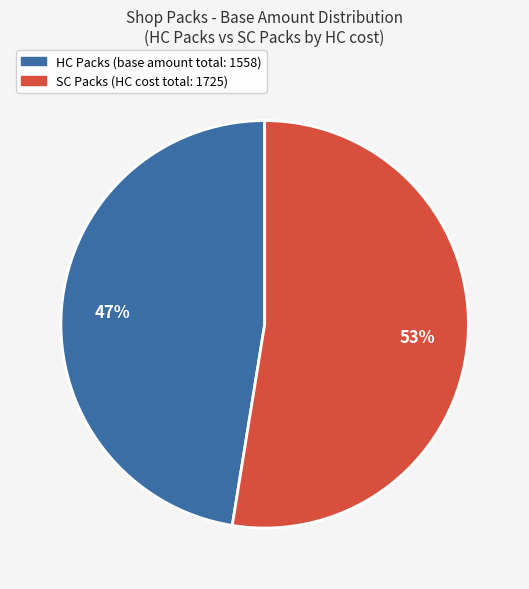

Is there any slice that represents more than half of the pie?

Yes